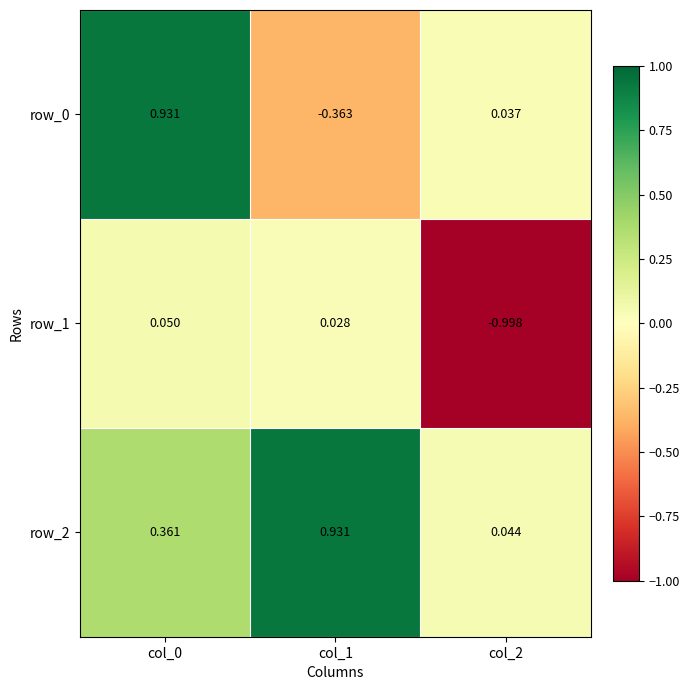

What is the lowest value of the row_1 series?

-1.0